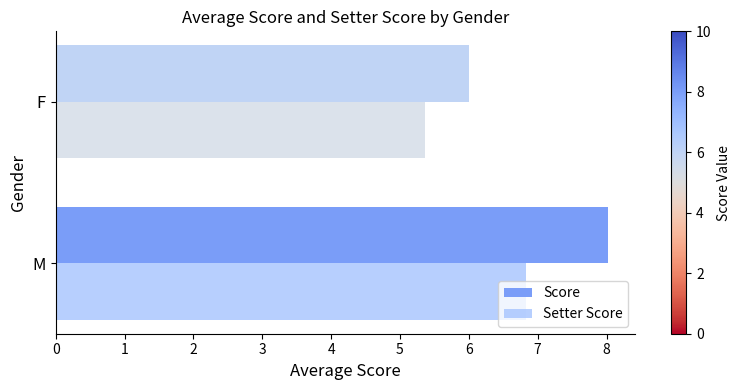

What is the difference between the maximum and minimum values in the Score series?

2.0